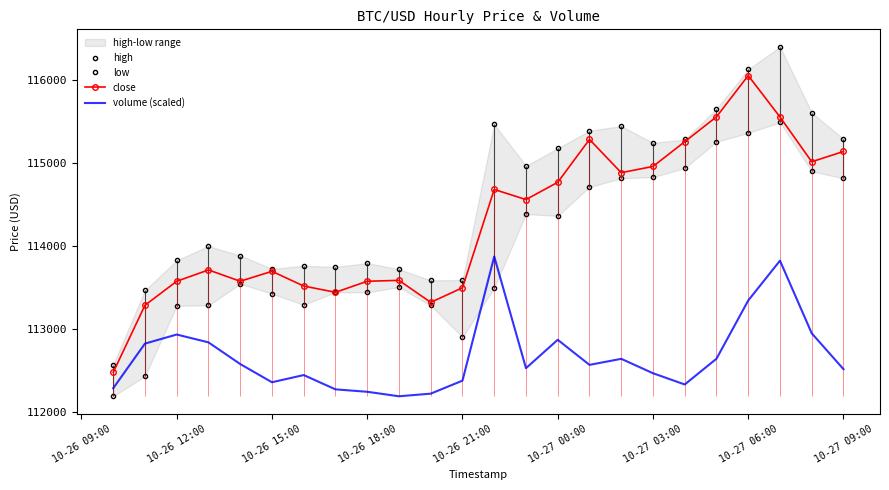

True or false: high and volume (scaled) cross at least once.

False